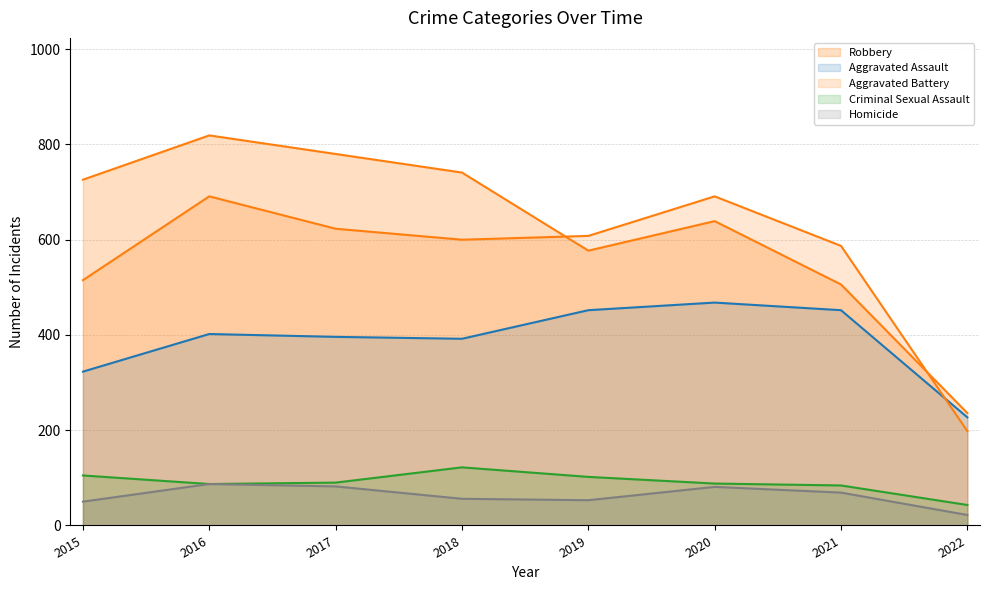

Which category has the lowest value across all series?

2022